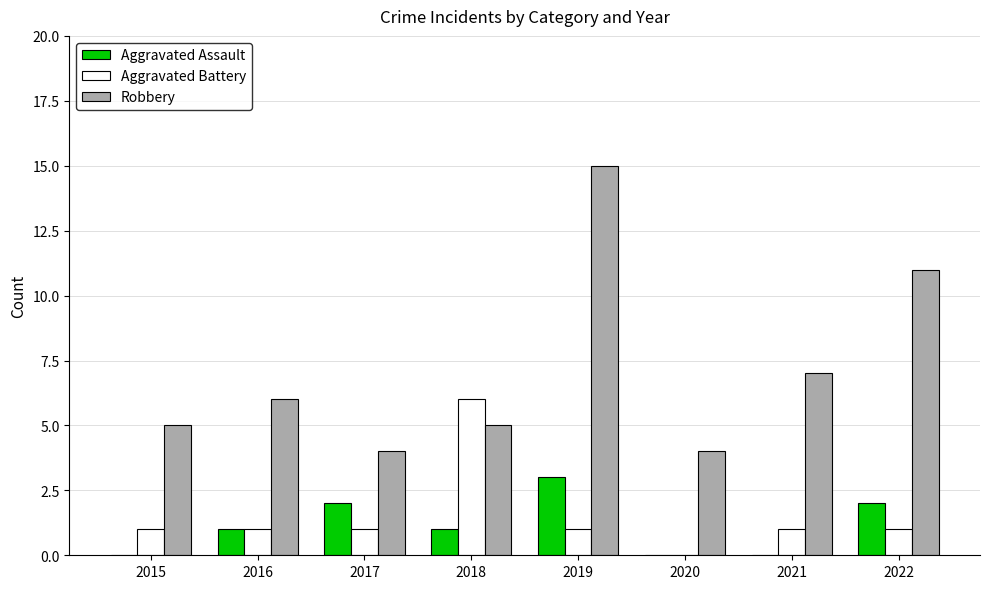

How many groups of bars are there?

8